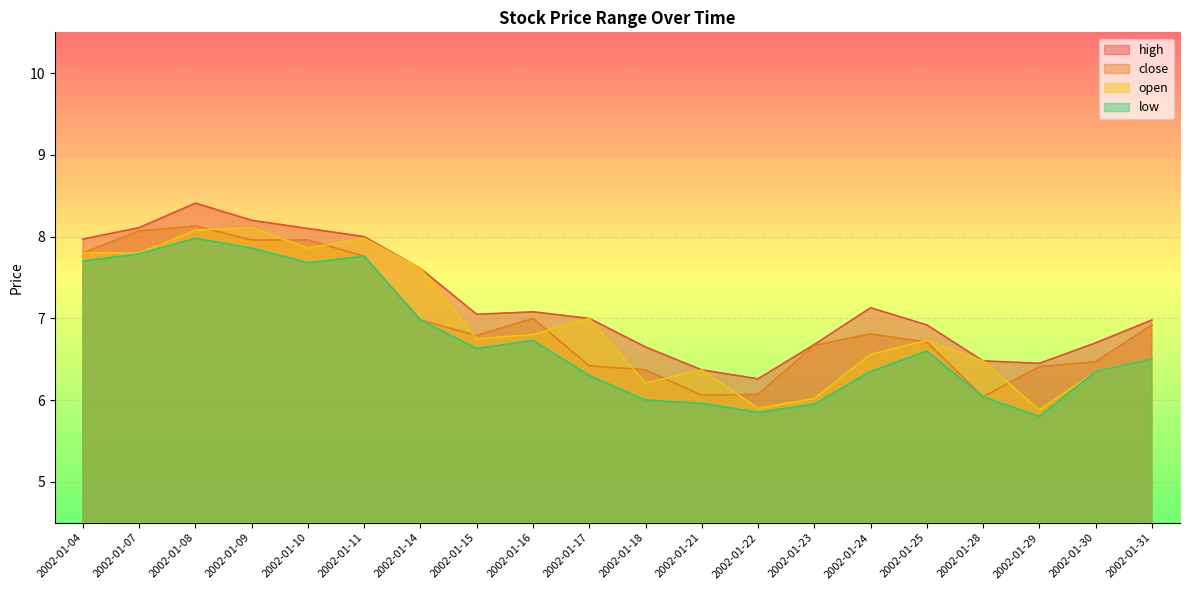

What is the spread (max minus min) of values at 2002-01-17?

0.7